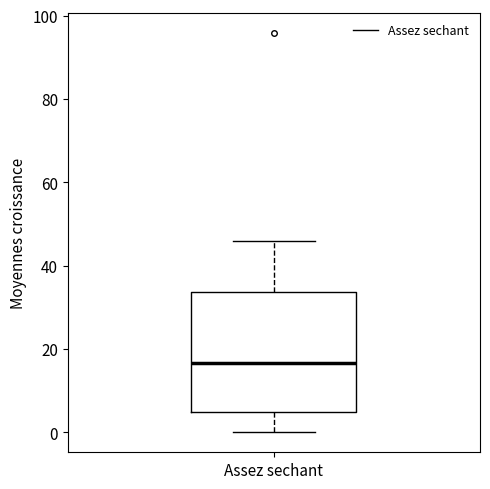

Transcribe this box plot: give where the median line is, the range the box spans, and where the two whiskers end, as read against the y-axis. The values are not printed on the chart, so give them approximately, as read against the axis.

median 16, box 4 to 34, whiskers 0 to 46